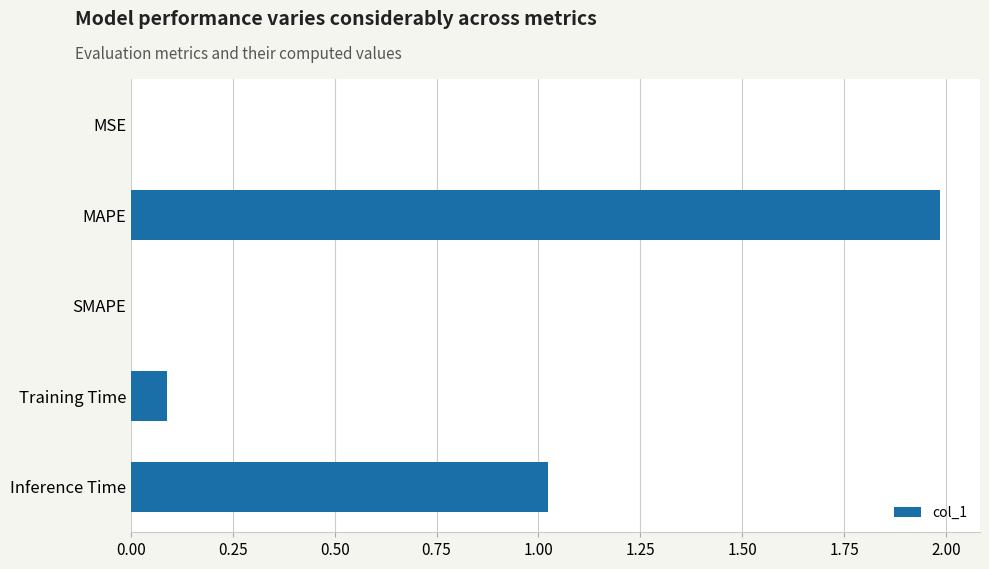

What is the sum of all values?

3.1